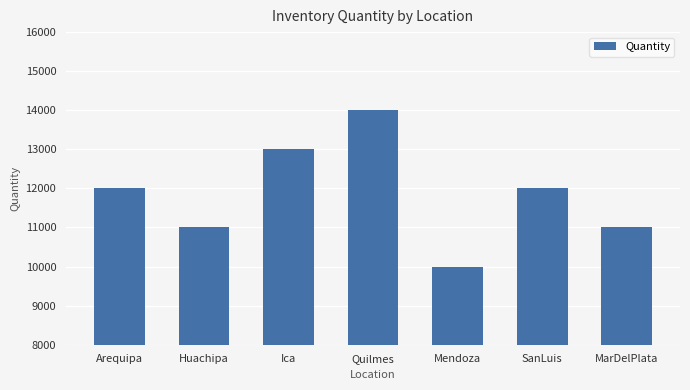

What is the maximum value shown in the chart?

14000